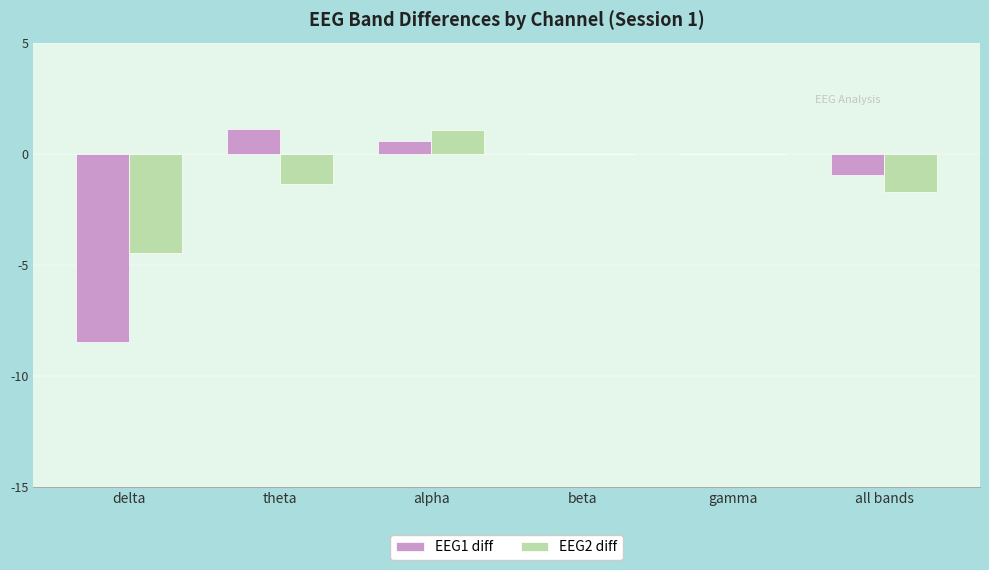

What is the greatest value displayed?

1.1